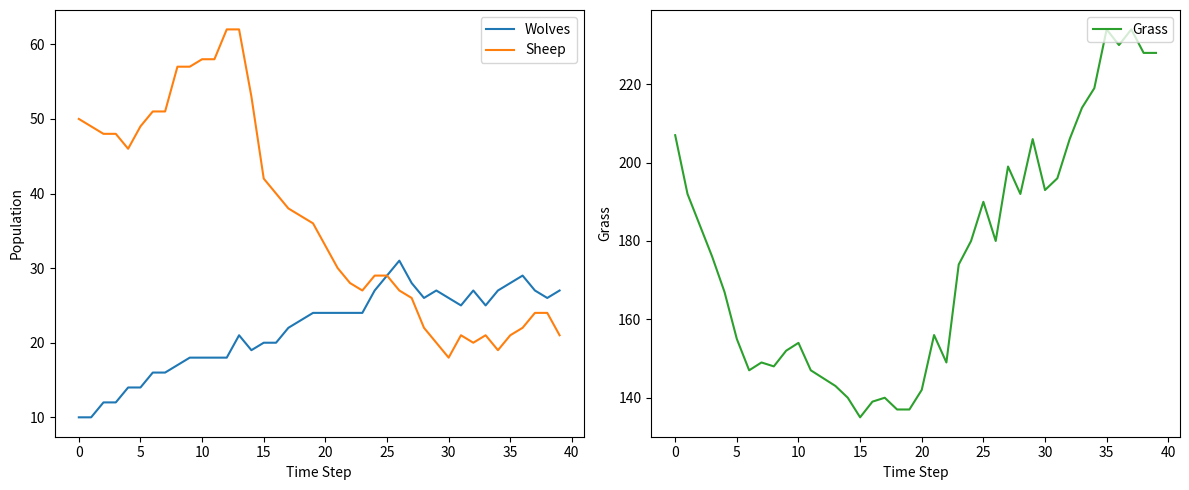

Which series has the widest spread of values?

Grass